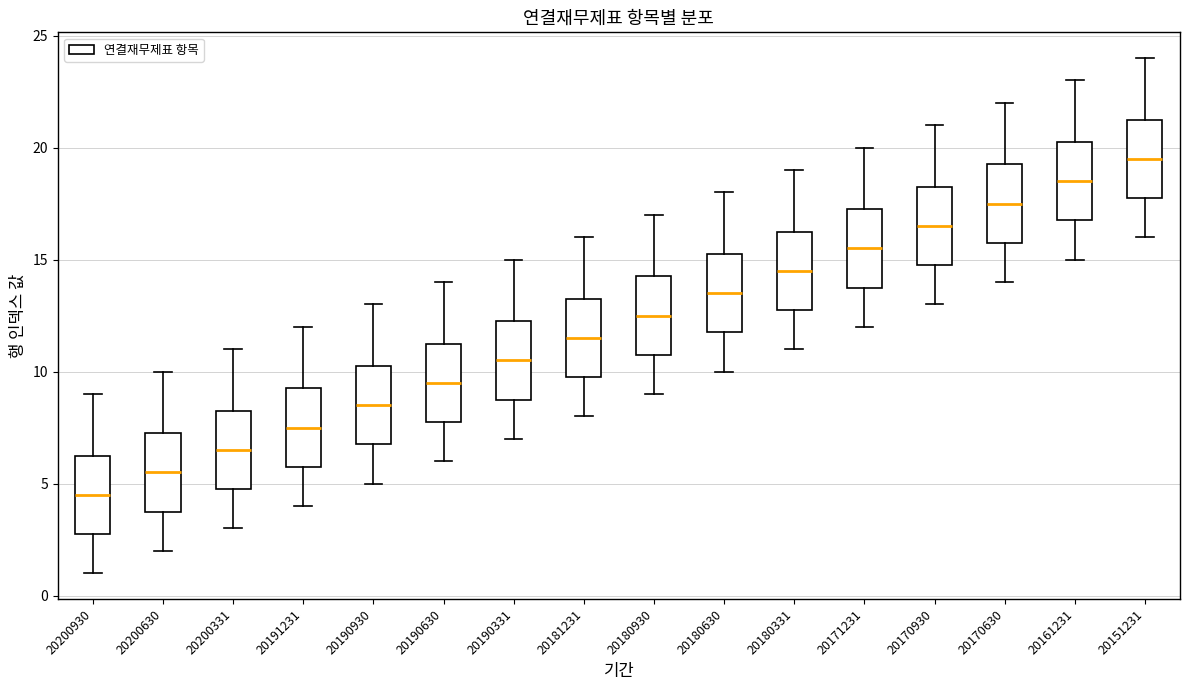

Reading left to right, read every box against the y-axis: the position of its median line, the range the box covers, and the ends of its whiskers. The values are not printed on the chart, so give them approximately, as read against the axis.

20200930: median 4.5, box 3.0 to 6.5, whiskers 1.0 to 9.0
20200630: median 5.5, box 4.0 to 7.5, whiskers 2.0 to 10.0
20200331: median 6.5, box 5.0 to 8.5, whiskers 3.0 to 11.0
20191231: median 7.5, box 6.0 to 9.5, whiskers 4.0 to 12.0
20190930: median 8.5, box 7.0 to 10.5, whiskers 5.0 to 13.0
20190630: median 9.5, box 8.0 to 11.5, whiskers 6.0 to 14.0
20190331: median 10.5, box 9.0 to 12.5, whiskers 7.0 to 15.0
20181231: median 11.5, box 10.0 to 13.5, whiskers 8.0 to 16.0
20180930: median 12.5, box 11.0 to 14.5, whiskers 9.0 to 17.0
20180630: median 13.5, box 12.0 to 15.5, whiskers 10.0 to 18.0
20180331: median 14.5, box 13.0 to 16.5, whiskers 11.0 to 19.0
20171231: median 15.5, box 14.0 to 17.5, whiskers 12.0 to 20.0
20170930: median 16.5, box 15.0 to 18.5, whiskers 13.0 to 21.0
20170630: median 17.5, box 16.0 to 19.5, whiskers 14.0 to 22.0
20161231: median 18.5, box 17.0 to 20.5, whiskers 15.0 to 23.0
20151231: median 19.5, box 18.0 to 21.5, whiskers 16.0 to 24.0